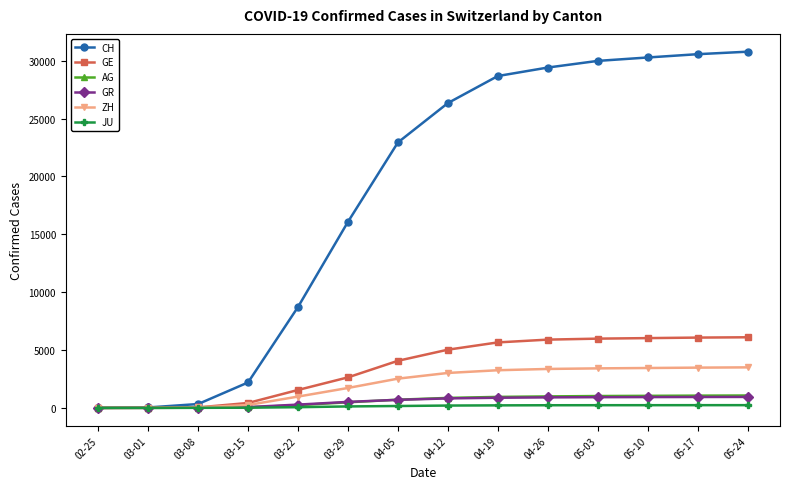

The GE series shows 6102 at 05-24. True or false?

True